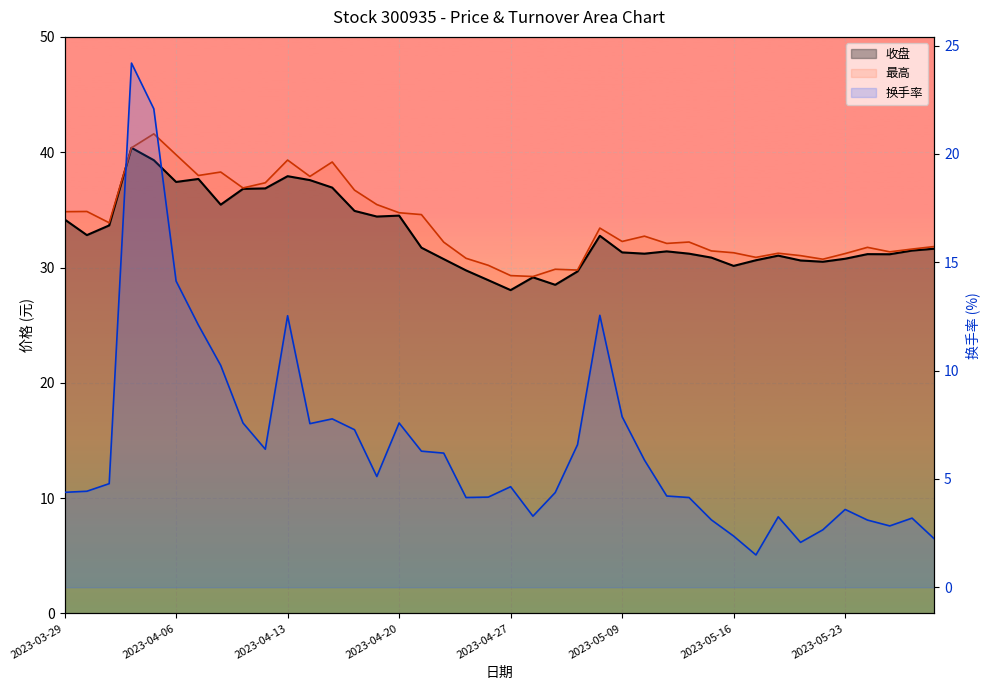

True or false: 最高 has more than 1 points higher than both neighbors.

True